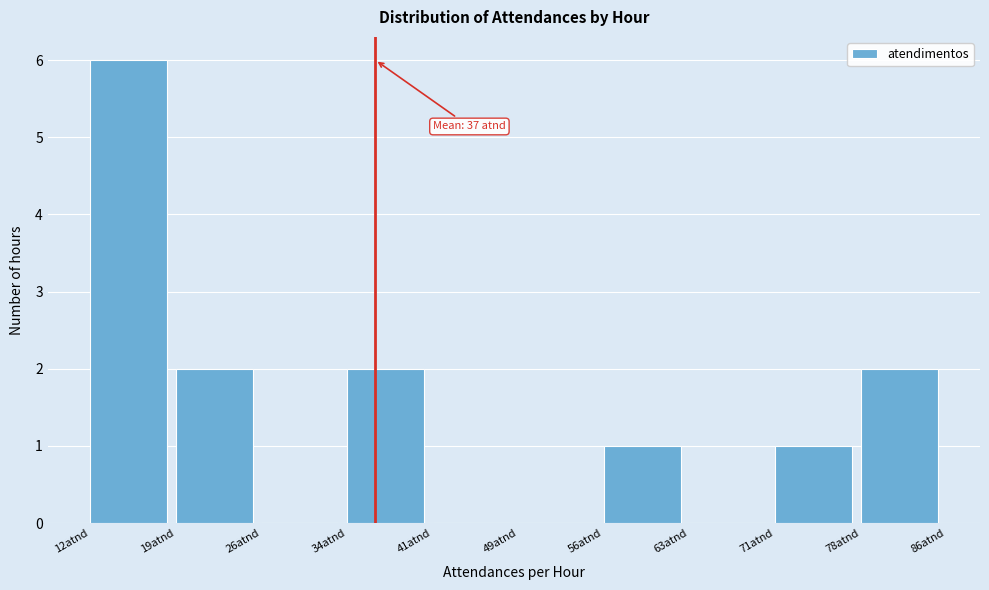

Over which range of the x-axis is the bar tallest?

12.0 to 19.4